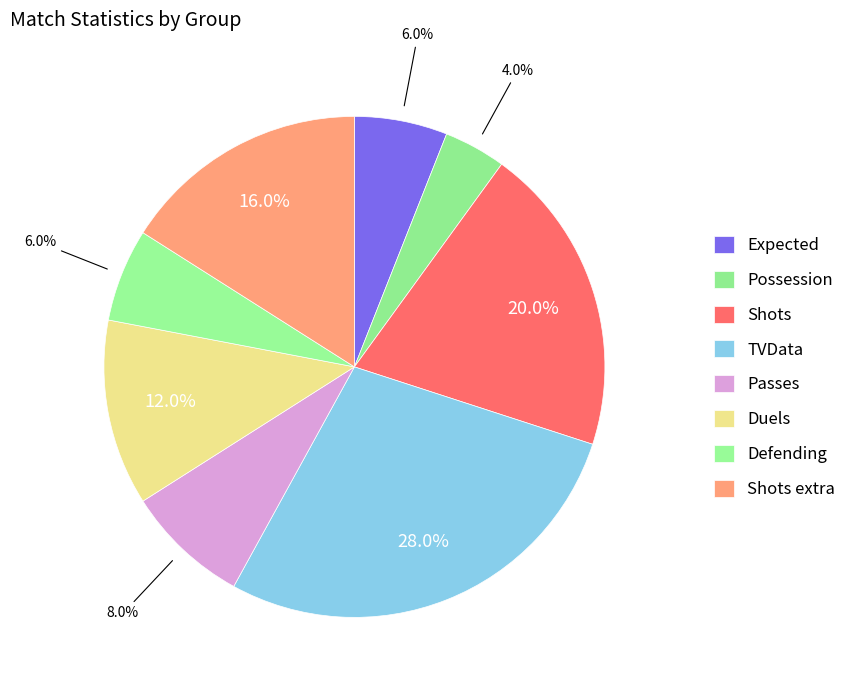

Which slice is the largest?

TVData